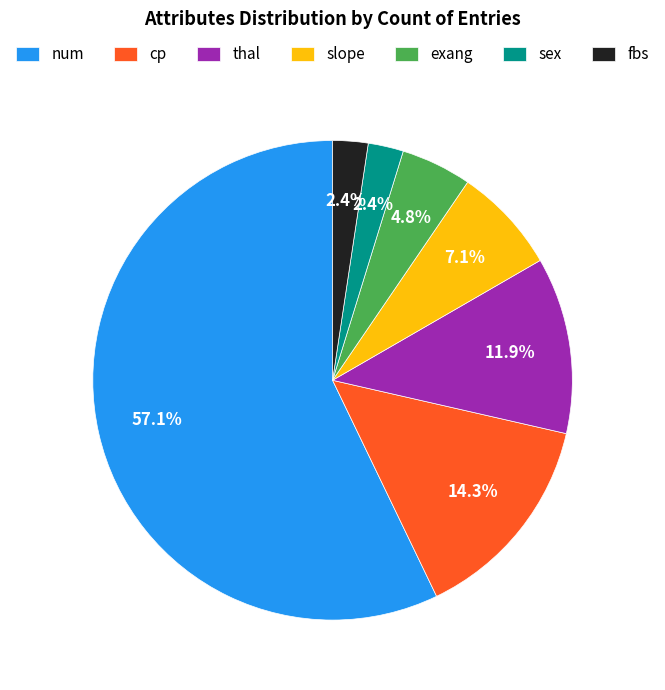

What percentage is NOT represented by fbs?

97.6%